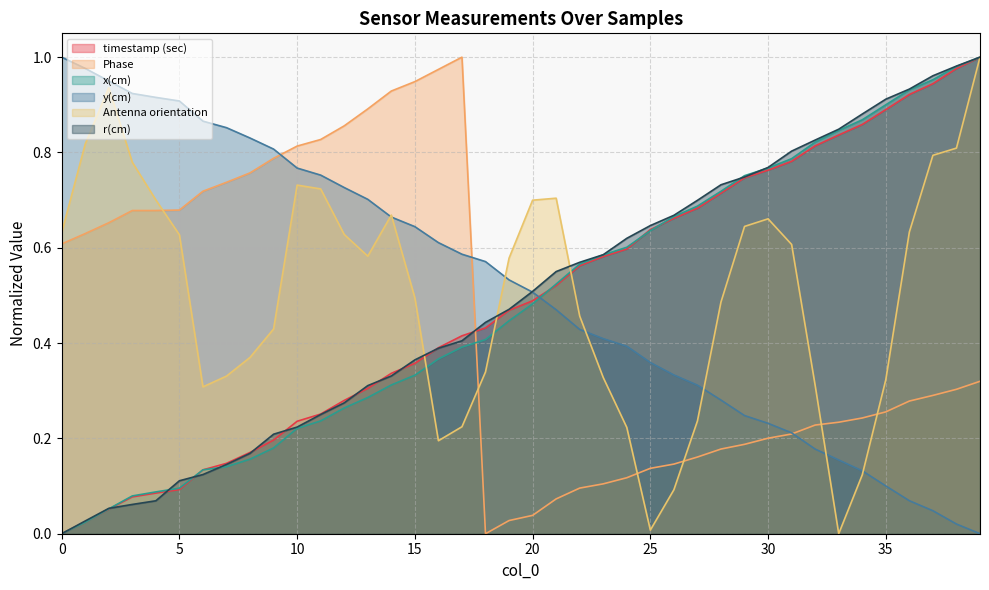

Reading left to right, transcribe all the data shown in this chart.

timestamp (sec): 0=0.0	1=0.0	2=0.1	3=0.1	4=0.1	5=0.1	6=0.1	7=0.1	8=0.2	9=0.2	10=0.2	11=0.3	12=0.3	13=0.3	14=0.3	15=0.4	16=0.4	17=0.4	18=0.4	19=0.5	20=0.5	21=0.5	22=0.6	23=0.6	24=0.6	25=0.6	26=0.7	27=0.7	28=0.7	29=0.7	30=0.8	31=0.8	32=0.8	33=0.8	34=0.9	35=0.9	36=0.9	37=0.9	38=1.0	39=1.0
Phase: 0=0.6	1=0.6	2=0.7	3=0.7	4=0.7	5=0.7	6=0.7	7=0.7	8=0.8	9=0.8	10=0.8	11=0.8	12=0.9	13=0.9	14=0.9	15=0.9	16=1.0	17=1.0	18=0.0	19=0.0	20=0.0	21=0.1	22=0.1	23=0.1	24=0.1	25=0.1	26=0.1	27=0.2	28=0.2	29=0.2	30=0.2	31=0.2	32=0.2	33=0.2	34=0.2	35=0.3	36=0.3	37=0.3	38=0.3	39=0.3
x(cm): 0=0.0	1=0.0	2=0.1	3=0.1	4=0.1	5=0.1	6=0.1	7=0.1	8=0.2	9=0.2	10=0.2	11=0.2	12=0.3	13=0.3	14=0.3	15=0.3	16=0.4	17=0.4	18=0.4	19=0.4	20=0.5	21=0.5	22=0.6	23=0.6	24=0.6	25=0.6	26=0.7	27=0.7	28=0.7	29=0.8	30=0.8	31=0.8	32=0.8	33=0.8	34=0.9	35=0.9	36=0.9	37=1.0	38=1.0	39=1.0
y(cm): 0=1.0	1=1.0	2=1.0	3=0.9	4=0.9	5=0.9	6=0.9	7=0.9	8=0.8	9=0.8	10=0.8	11=0.8	12=0.7	13=0.7	14=0.7	15=0.6	16=0.6	17=0.6	18=0.6	19=0.5	20=0.5	21=0.5	22=0.4	23=0.4	24=0.4	25=0.4	26=0.3	27=0.3	28=0.3	29=0.2	30=0.2	31=0.2	32=0.2	33=0.2	34=0.1	35=0.1	36=0.1	37=0.0	38=0.0	39=0.0
Antenna orientation: 0=0.6	1=0.8	2=0.9	3=0.8	4=0.7	5=0.6	6=0.3	7=0.3	8=0.4	9=0.4	10=0.7	11=0.7	12=0.6	13=0.6	14=0.7	15=0.5	16=0.2	17=0.2	18=0.3	19=0.6	20=0.7	21=0.7	22=0.5	23=0.3	24=0.2	25=0.0	26=0.1	27=0.2	28=0.5	29=0.6	30=0.7	31=0.6	32=0.3	33=0.0	34=0.1	35=0.3	36=0.6	37=0.8	38=0.8	39=1.0
r(cm): 0=0.0	1=0.0	2=0.1	3=0.1	4=0.1	5=0.1	6=0.1	7=0.1	8=0.2	9=0.2	10=0.2	11=0.3	12=0.3	13=0.3	14=0.3	15=0.4	16=0.4	17=0.4	18=0.4	19=0.5	20=0.5	21=0.6	22=0.6	23=0.6	24=0.6	25=0.6	26=0.7	27=0.7	28=0.7	29=0.7	30=0.8	31=0.8	32=0.8	33=0.8	34=0.9	35=0.9	36=0.9	37=1.0	38=1.0	39=1.0